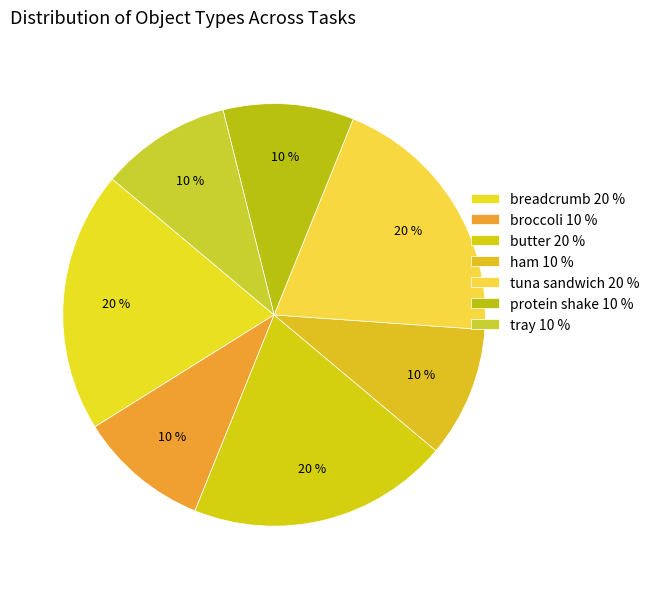

To the nearest percent, what is the average slice percentage?

14%